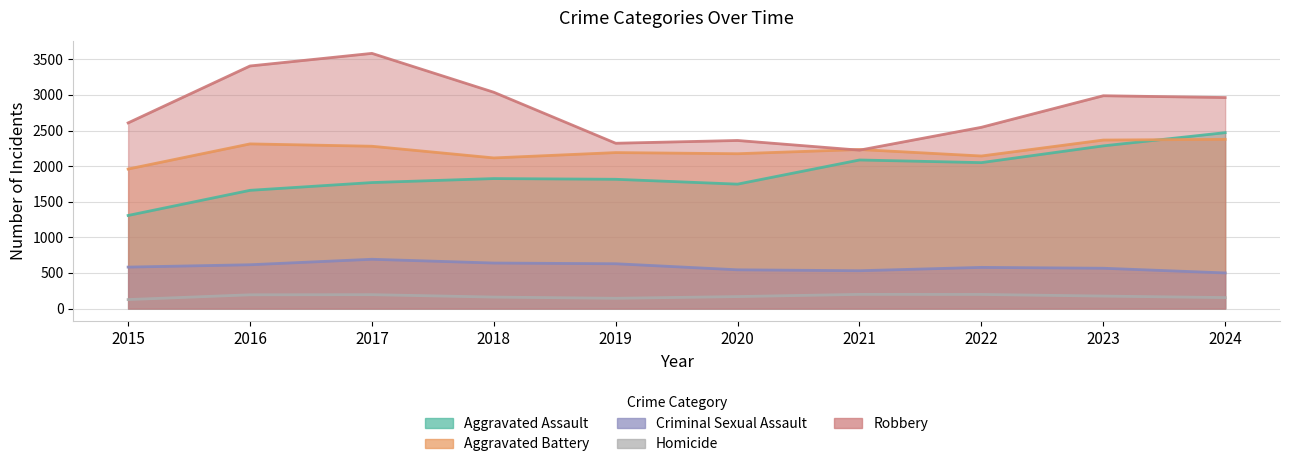

How many interior local valleys does the Robbery series have?

2